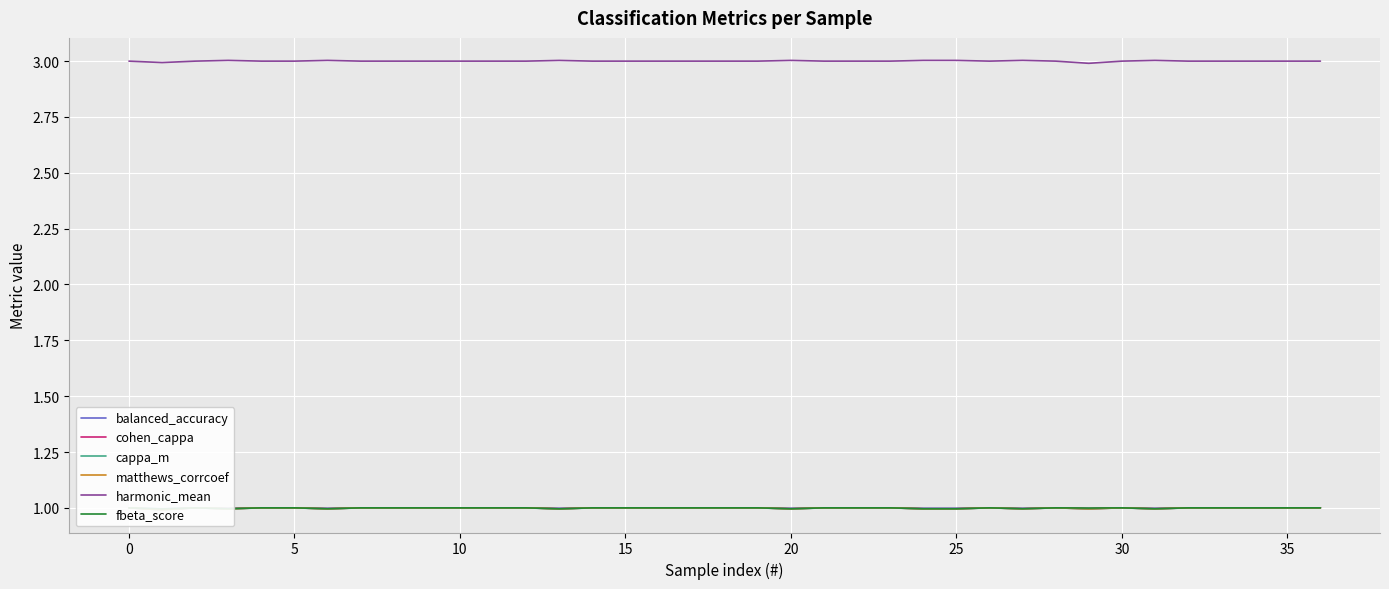

Read the harmonic_mean value at 30.

3.0